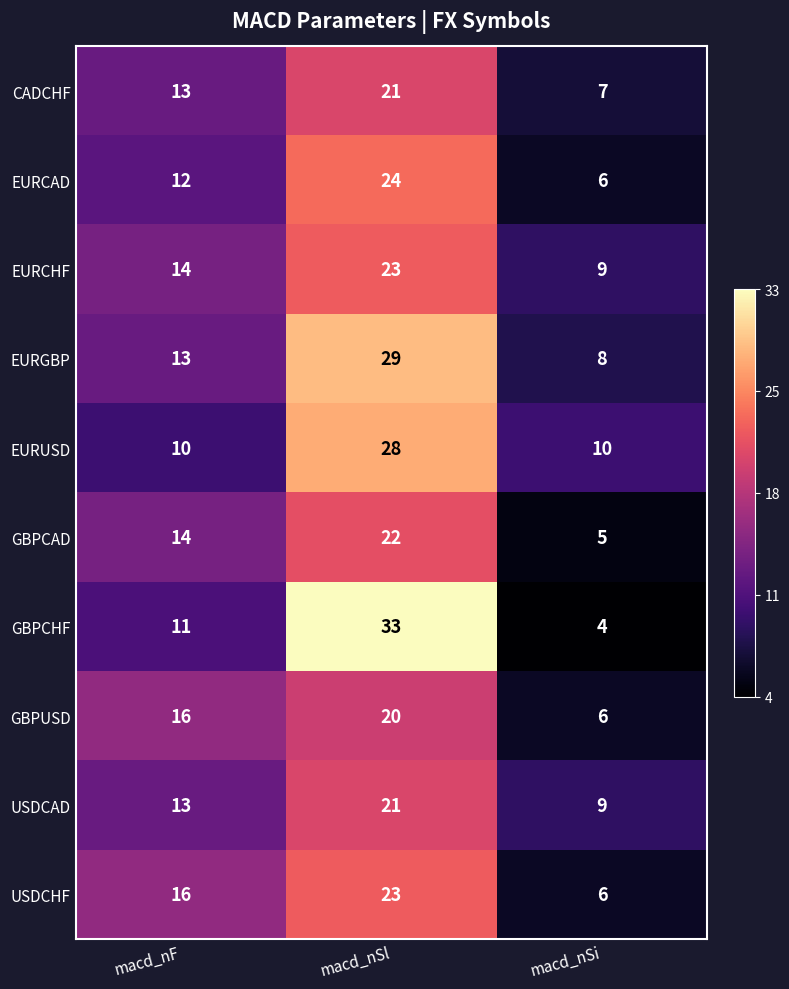

At which category does the chart reach its minimum across all series?

macd_nSi